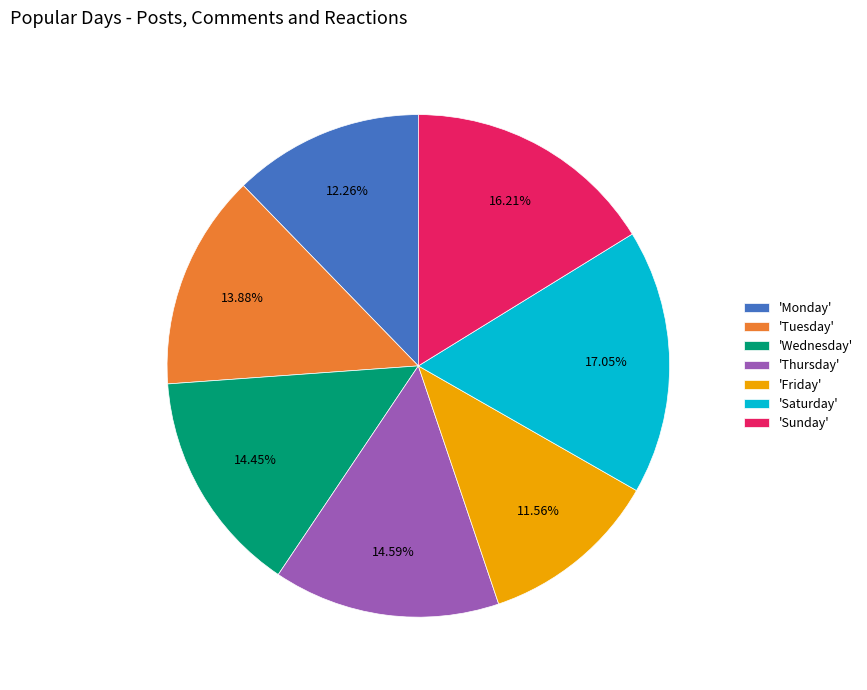

Does any single category account for the majority?

No